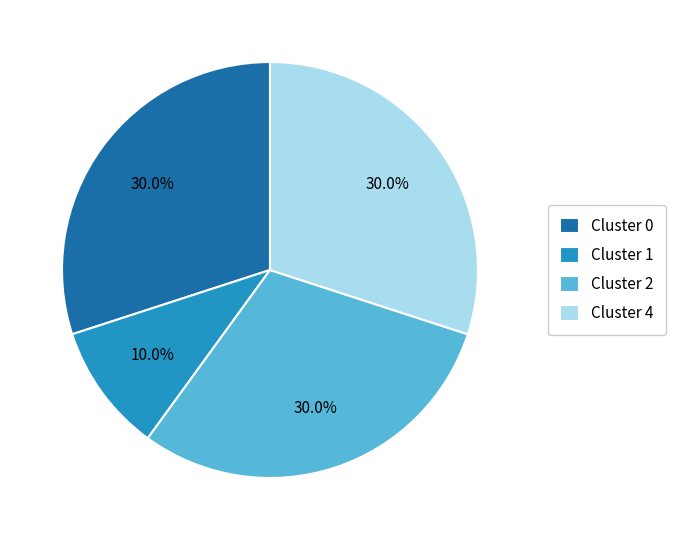

What percentage is the Cluster 0 slice, to the nearest percent?

30%